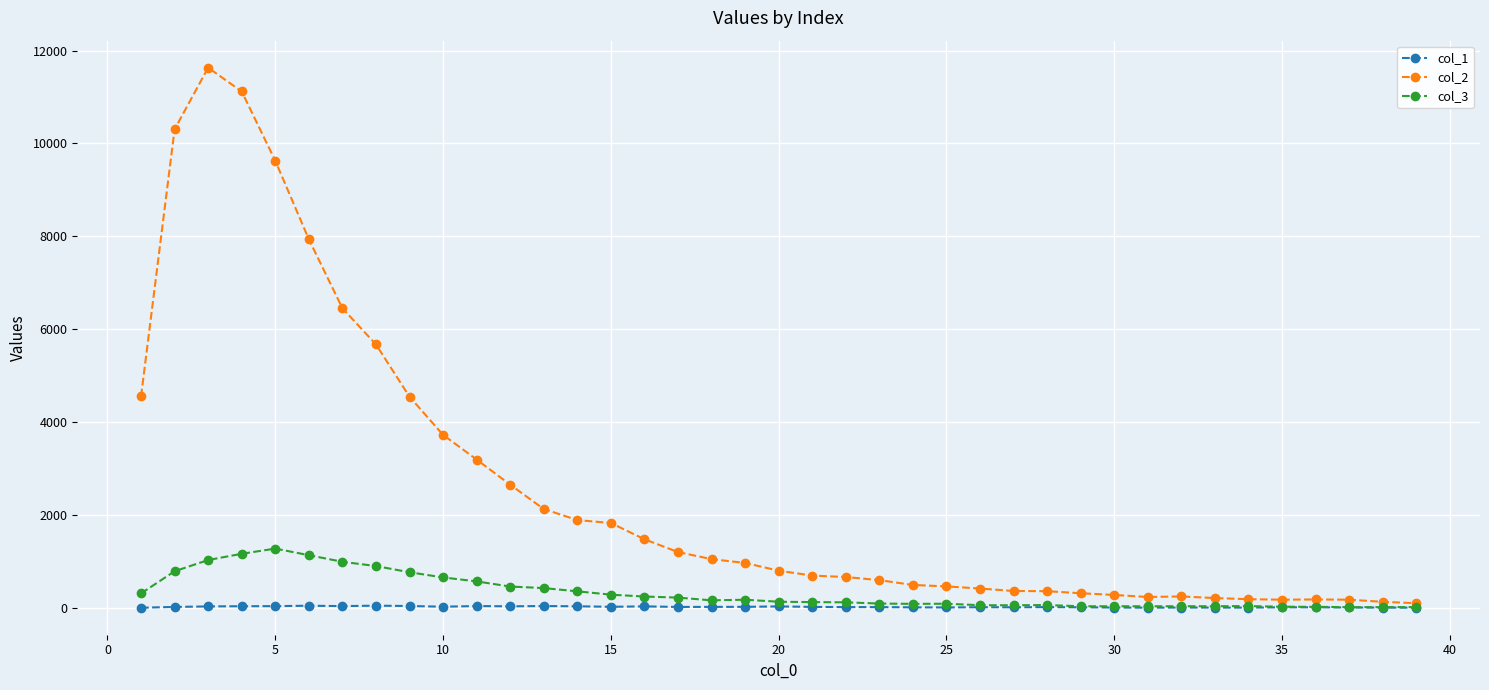

At how many categories does at least one series exceed 5529?

7